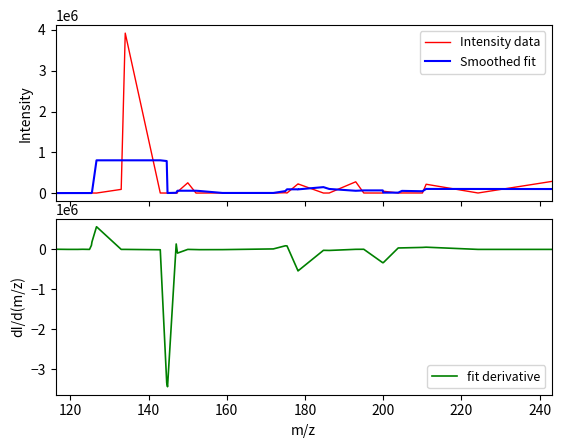

What is the highest value of the Intensity data series?

3921414.0